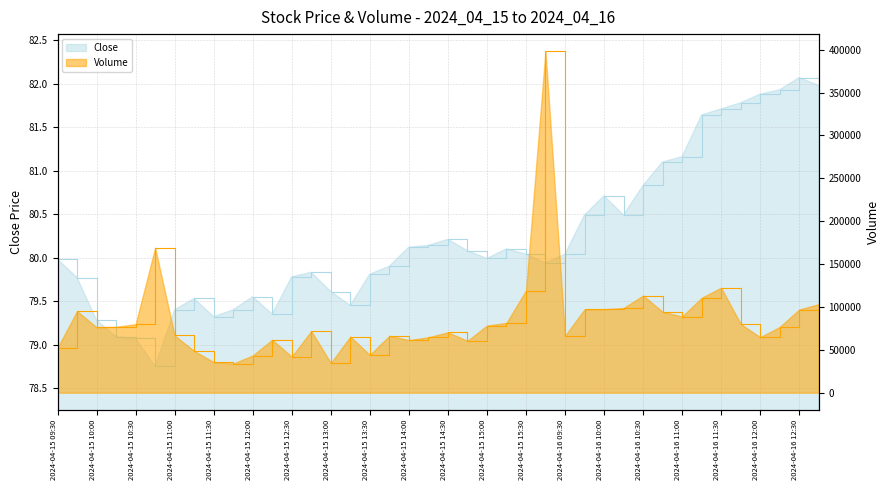

At 2024-04-15 09:30, list the series in order from largest to smallest.

Volume, Close